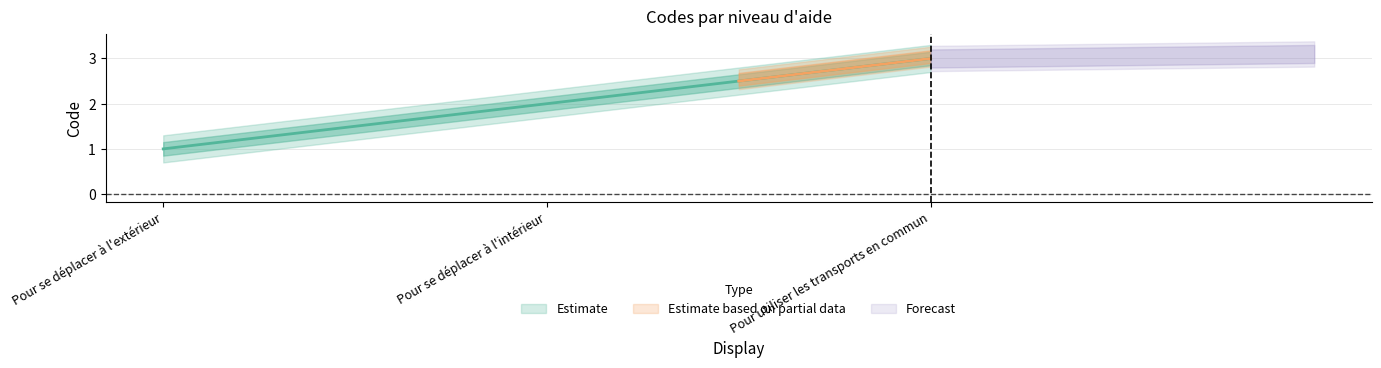

The chart shows a value of 1 at Pour se déplacer à l'extérieur. True or false?

True